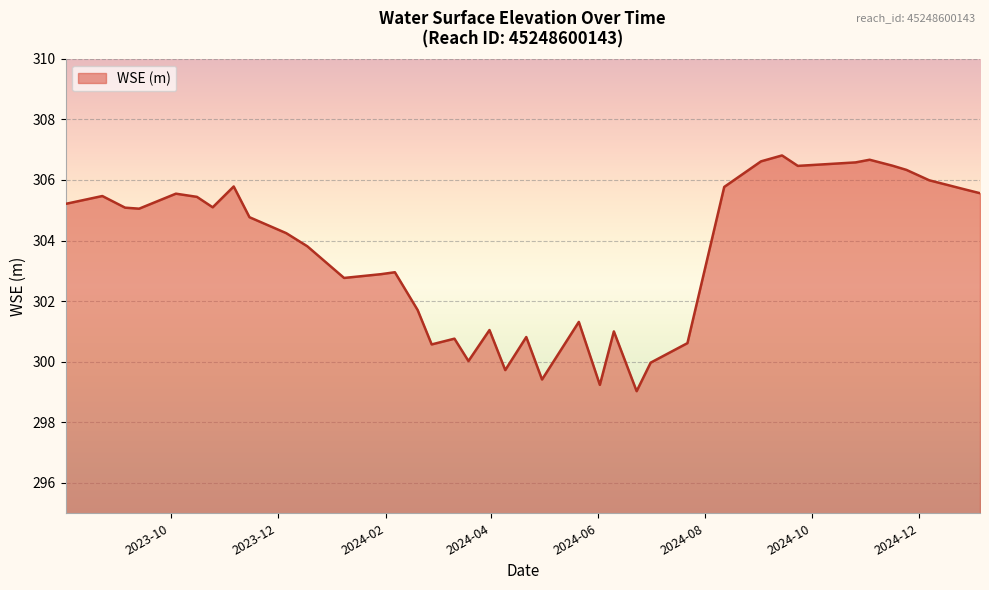

Does the chart have visible grid lines?

Yes